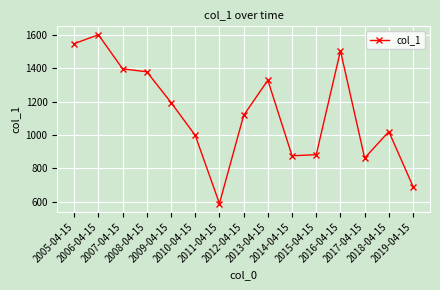

Reading right to left, transcribe all the data shown in this chart.

2019-04-15=690.9	2018-04-15=1020.8	2017-04-15=862.0	2016-04-15=1506.1	2015-04-15=882.2	2014-04-15=875.6	2013-04-15=1329.3	2012-04-15=1118.0	2011-04-15=589.1	2010-04-15=998.1	2009-04-15=1195.3	2008-04-15=1379.9	2007-04-15=1397.4	2006-04-15=1602.2	2005-04-15=1548.8